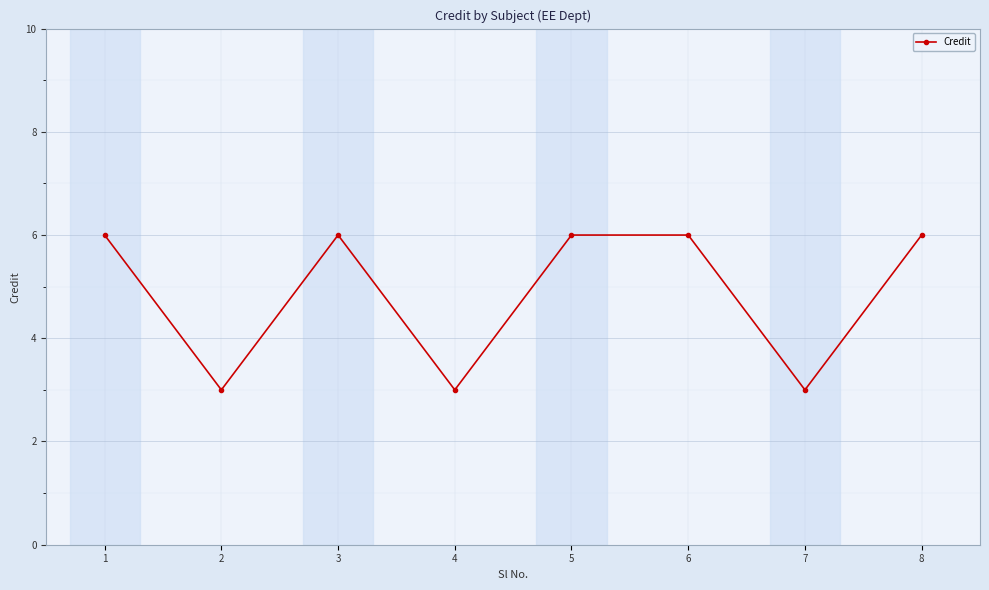

Reading right to left, what are all the values shown in this chart?

8=6	7=3	6=6	5=6	4=3	3=6	2=3	1=6